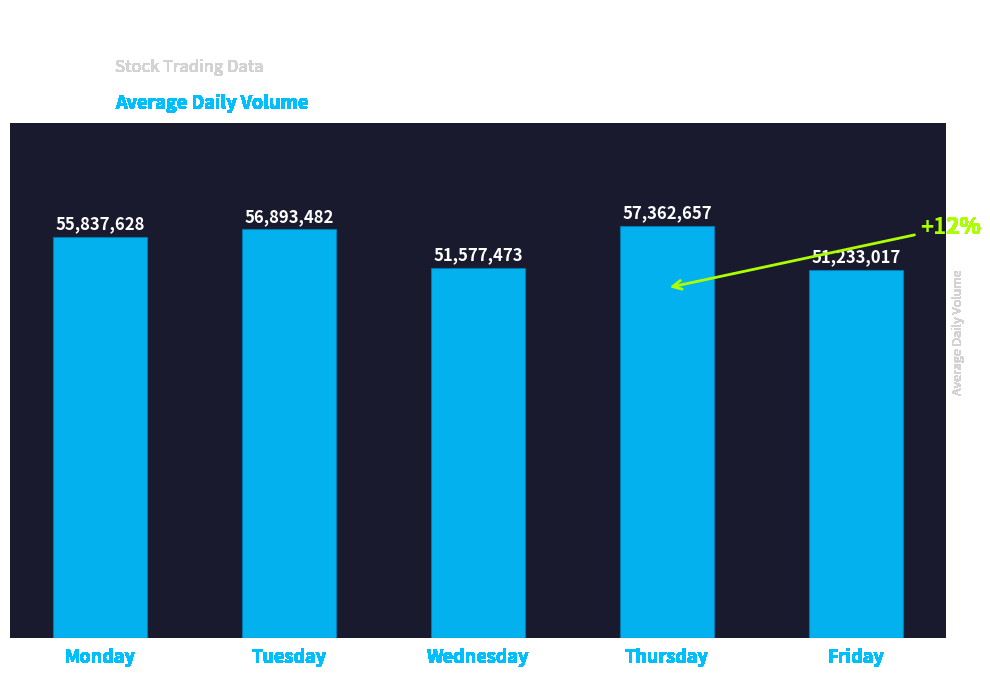

Which has a higher value, Wednesday or Thursday?

Thursday